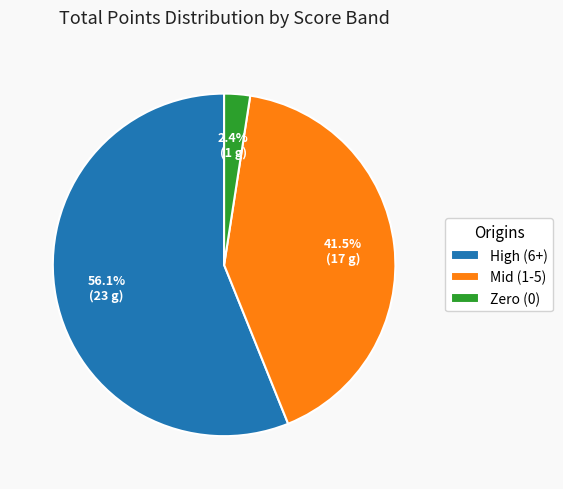

Is the sum of Mid (1-5) and High (6+) greater than half?

Yes